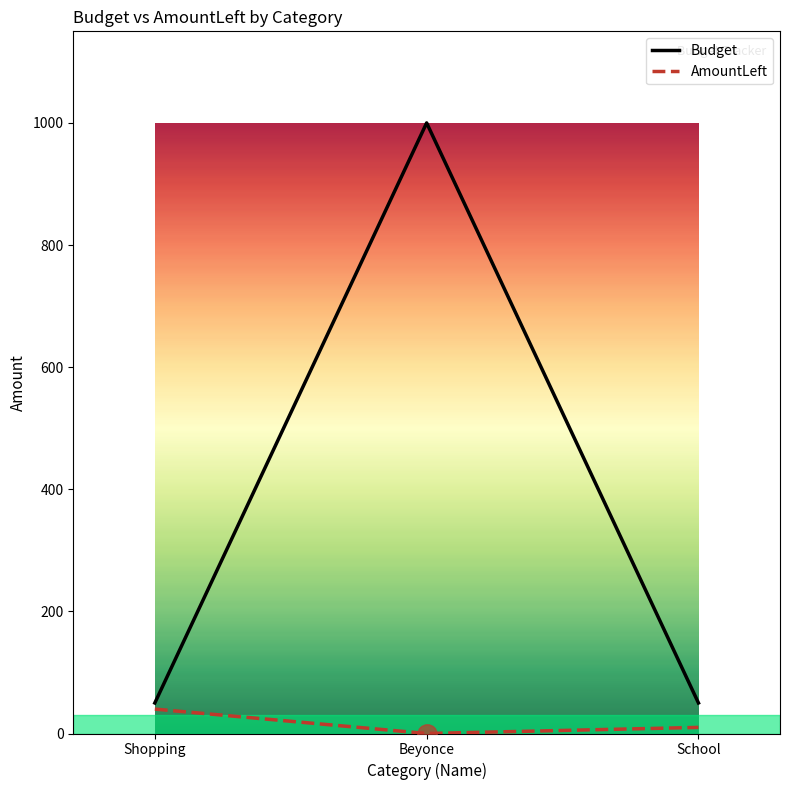

What is the difference between the maximum and minimum values in the Budget series?

950